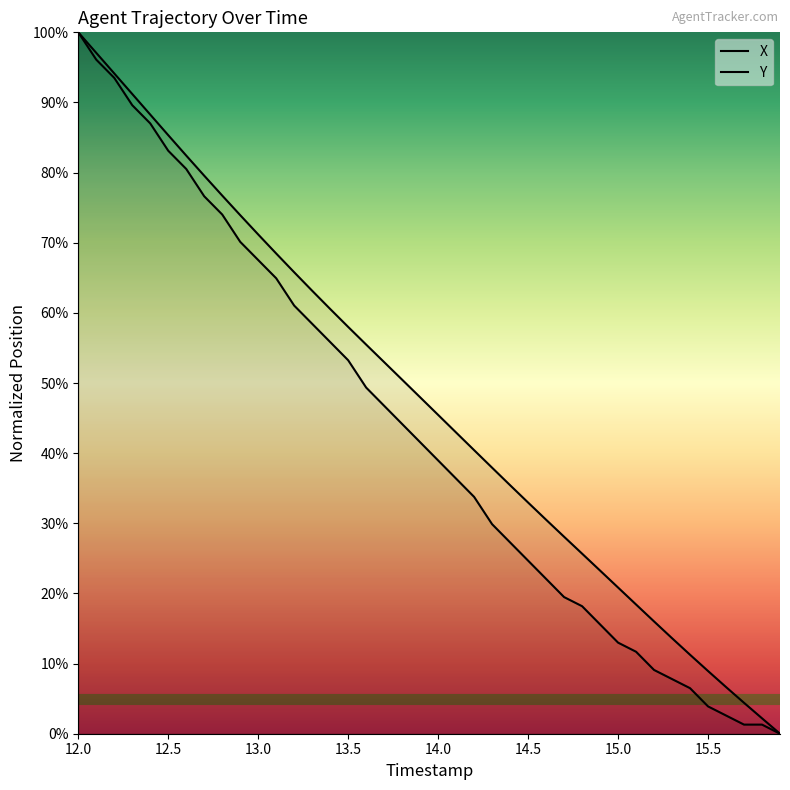

At which category is the sum across all series the highest?

12.0